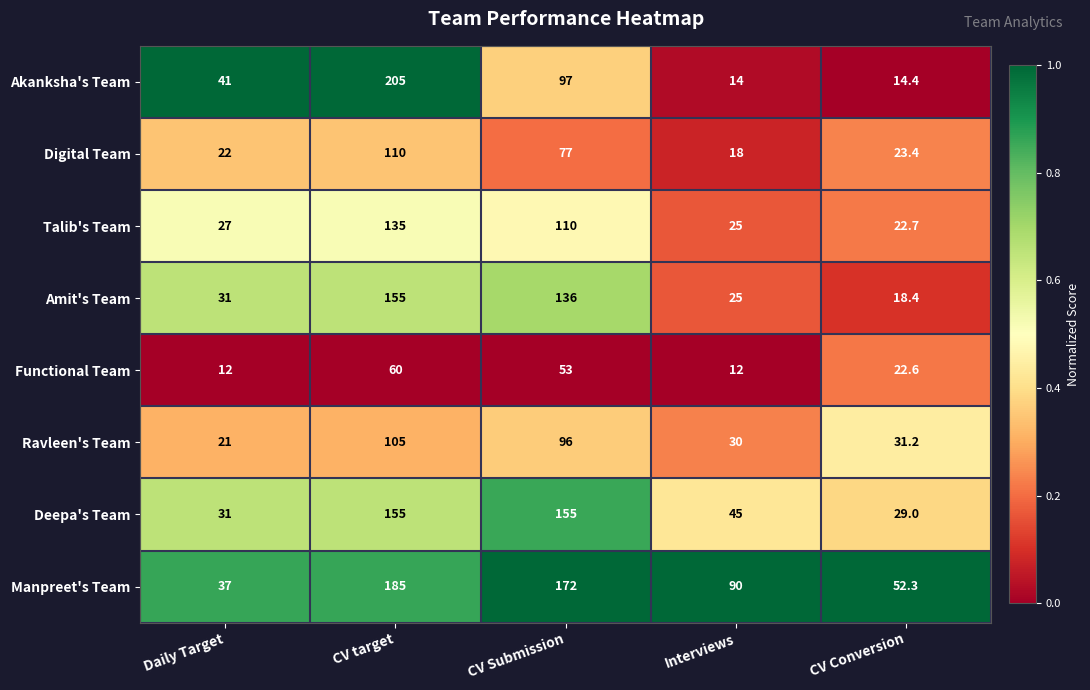

Which series has the largest total across all categories?

Manpreet's Team